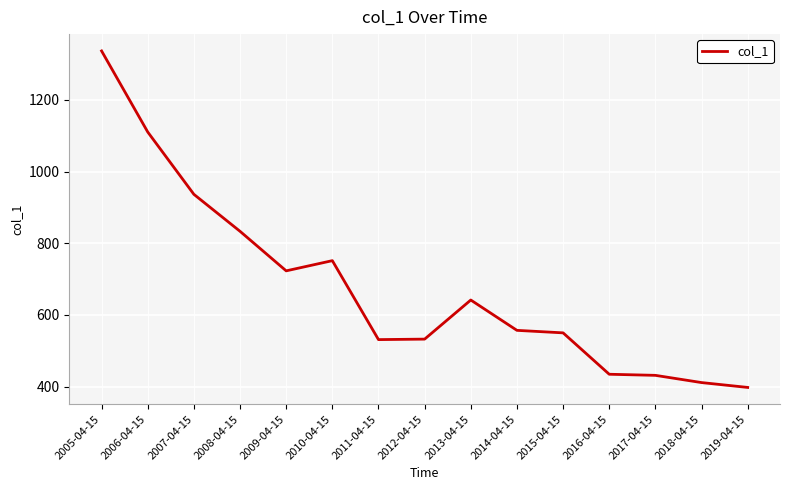

Which category has the highest value across all series?

2005-04-15